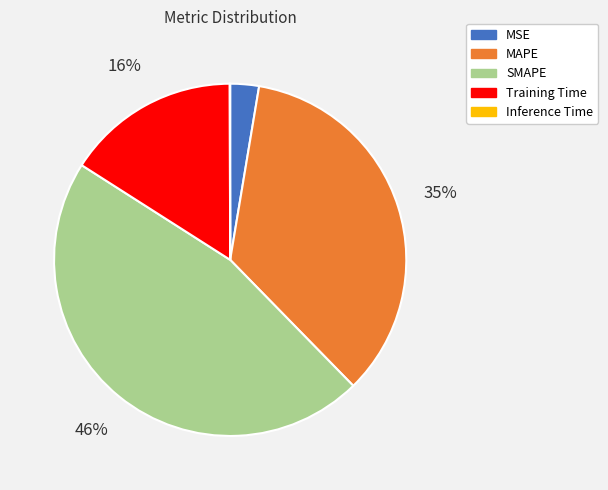

To the nearest percent, what is the difference between the MSE and MAPE slice percentages?

32%